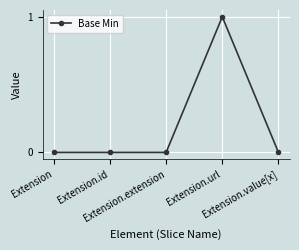

Reading left to right, transcribe all the data shown in this chart.

Extension=0	Extension.id=0	Extension.extension=0	Extension.url=1	Extension.value[x]=0